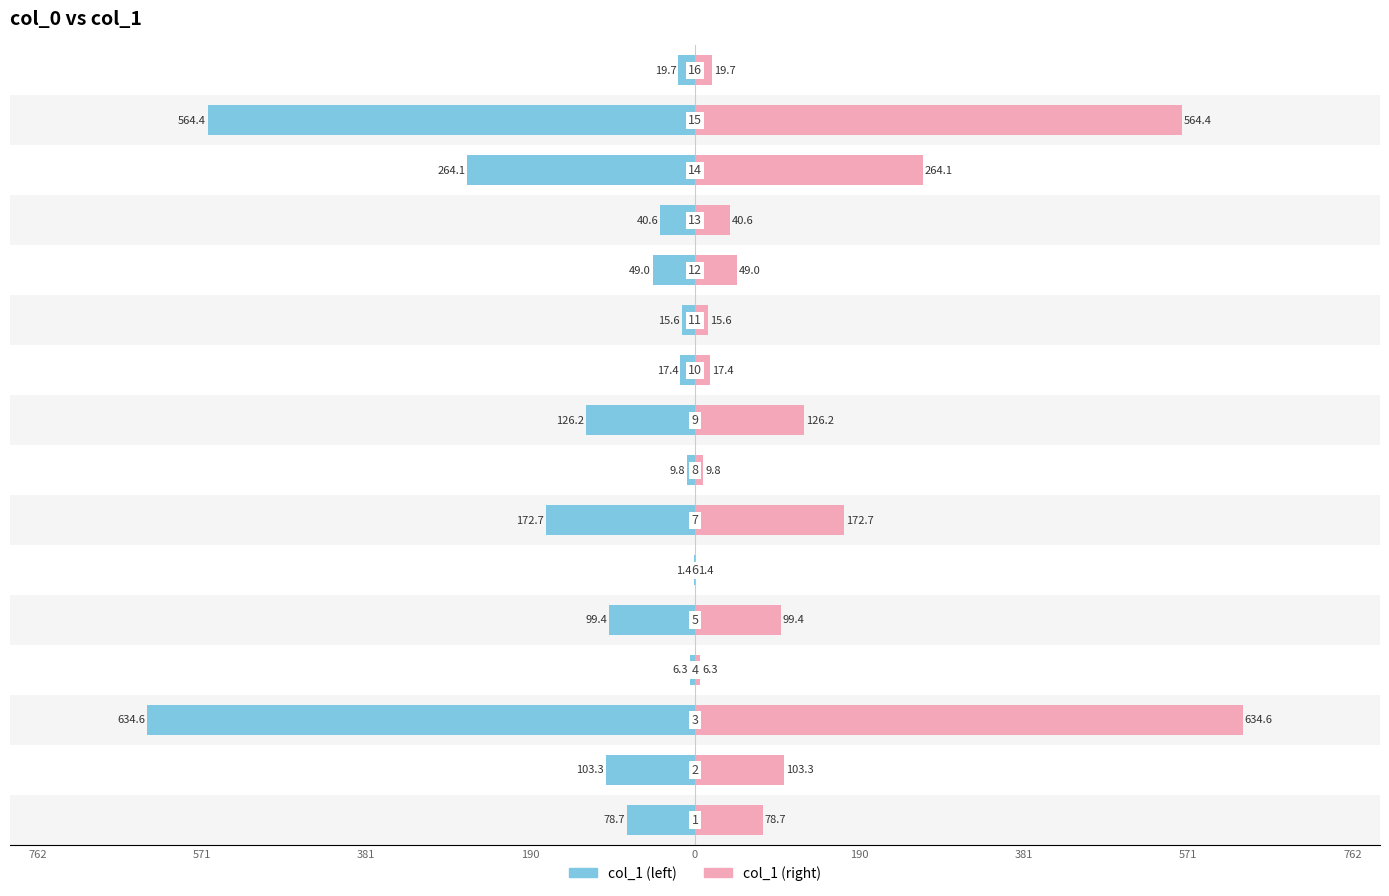

Is the value of col_1 (left) at 9 greater than the value of col_1 (right) at 15?

No